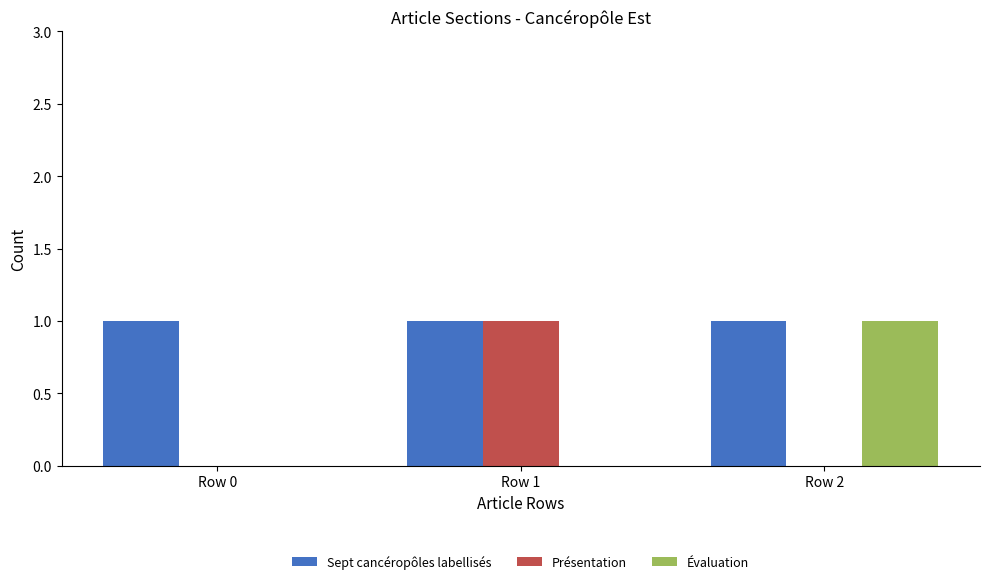

How many categories are shown in the chart?

3